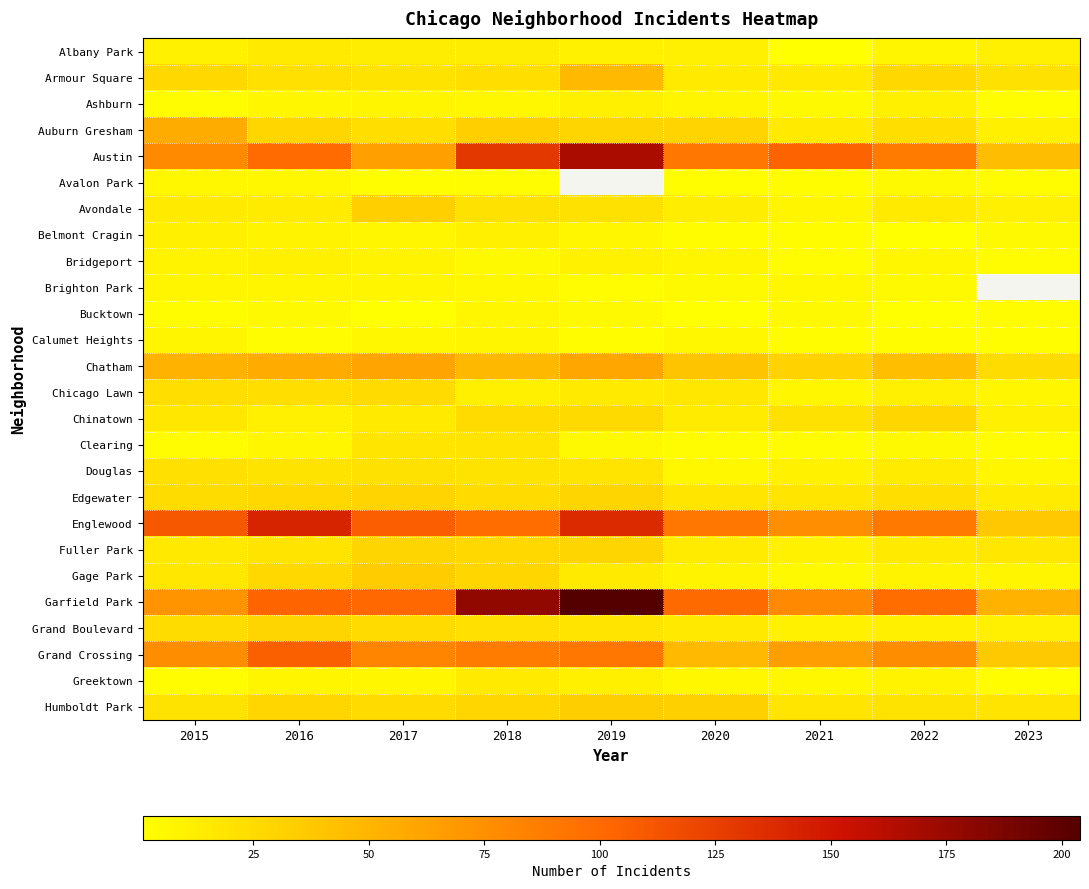

What is the difference between the maximum and minimum values in the Calumet Heights series?

6.0